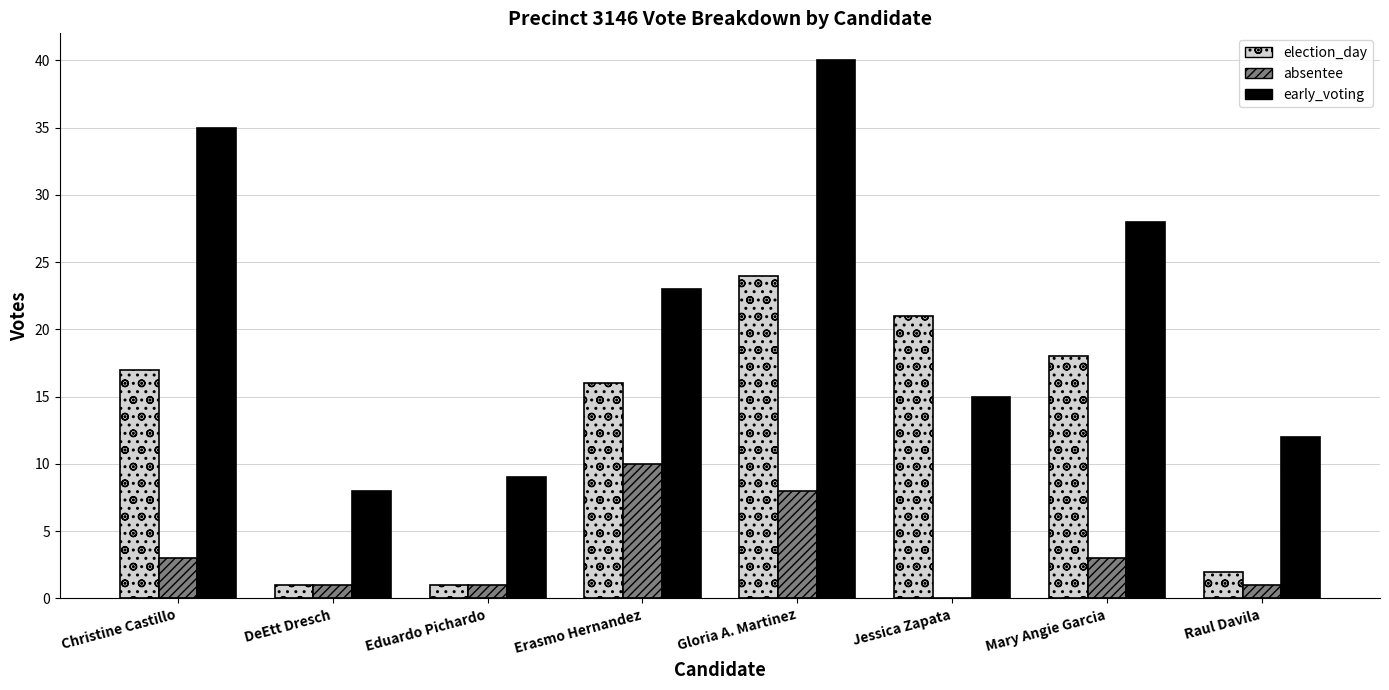

What is the sum of all election_day values?

100